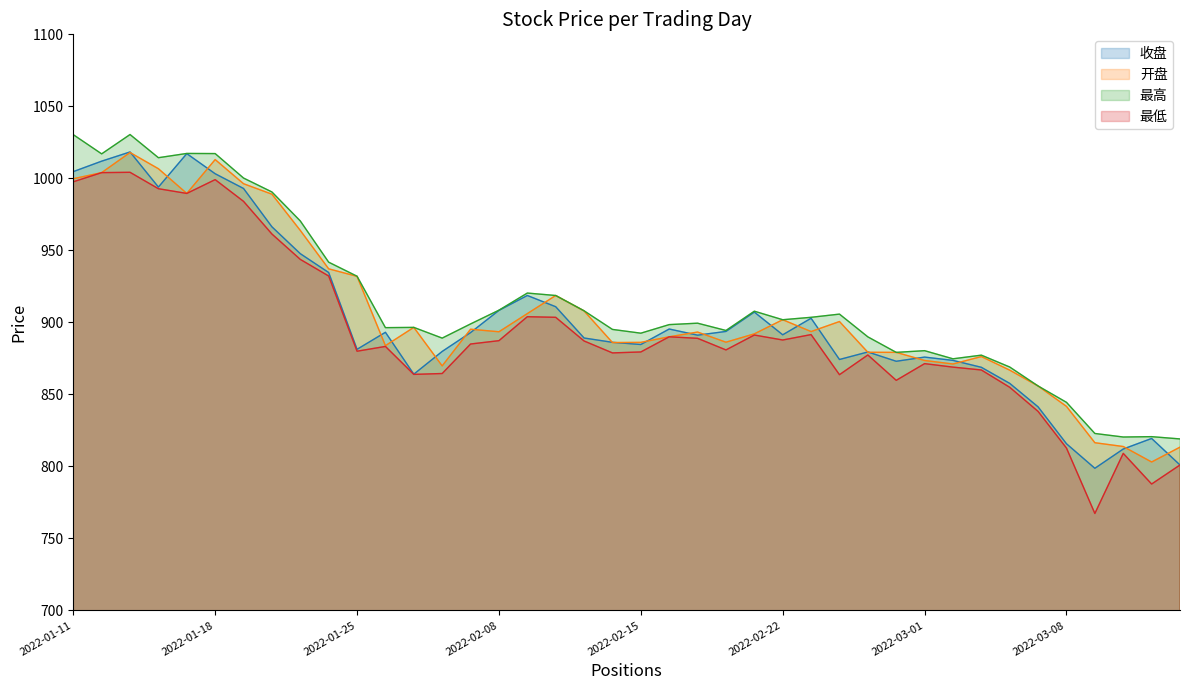

True or false: 开盘 and 最低 intersect in this chart.

False